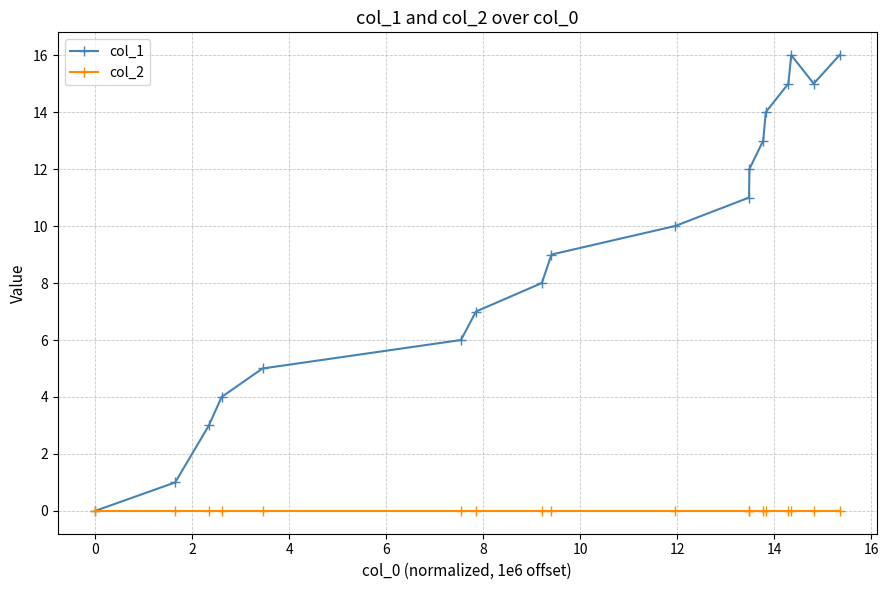

Rank the series by their maximum value, from lowest to highest.

col_2, col_1